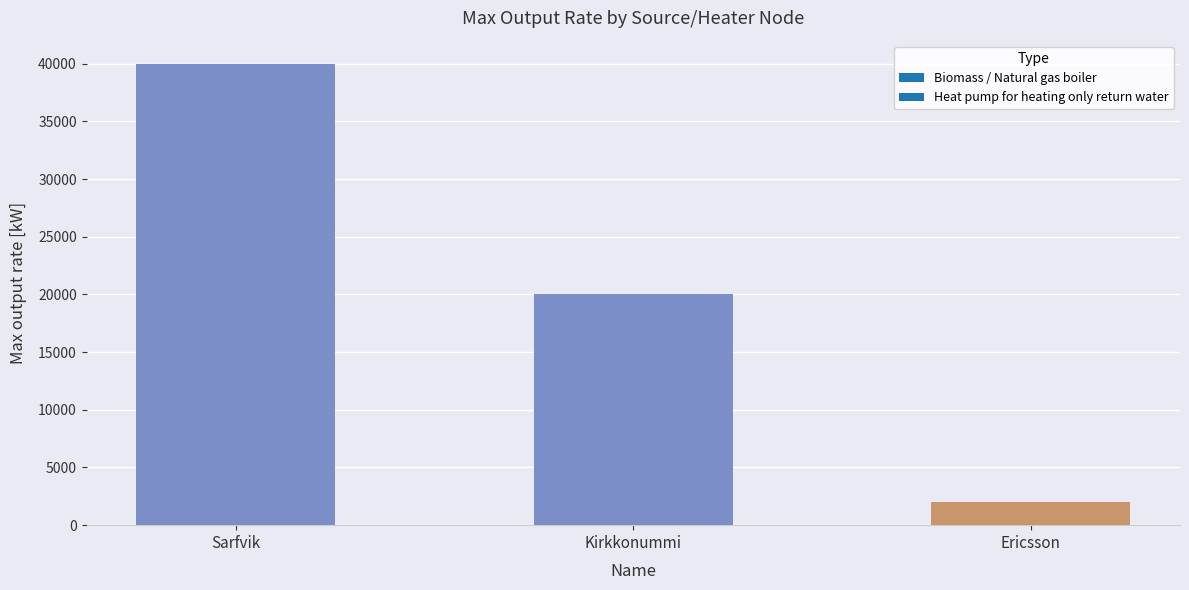

Reading left to right, list all the values displayed in this chart.

Sarfvik=40000	Kirkkonummi=20000	Ericsson=2000